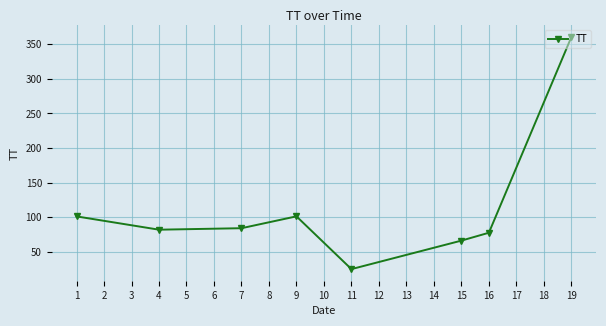

What is the approximate value at 7?

84.1